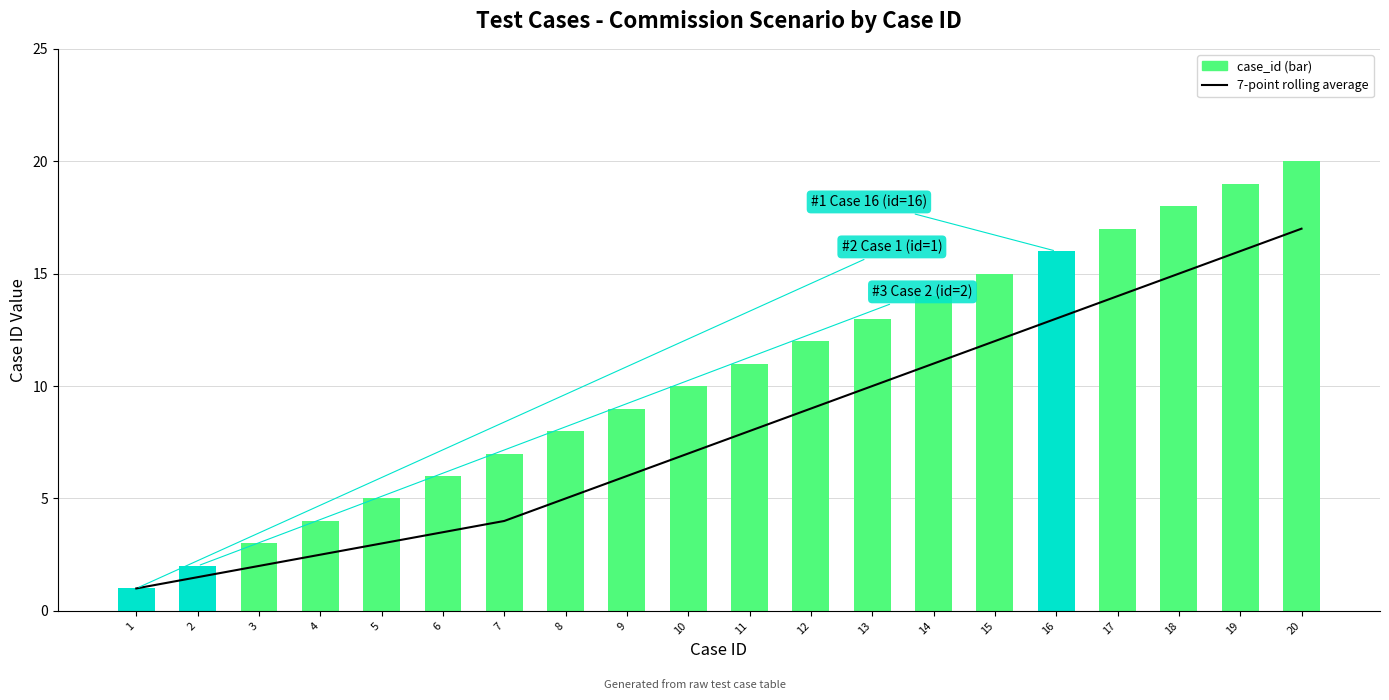

What is the value of the case_id bar at the 19th from the left?

19.0